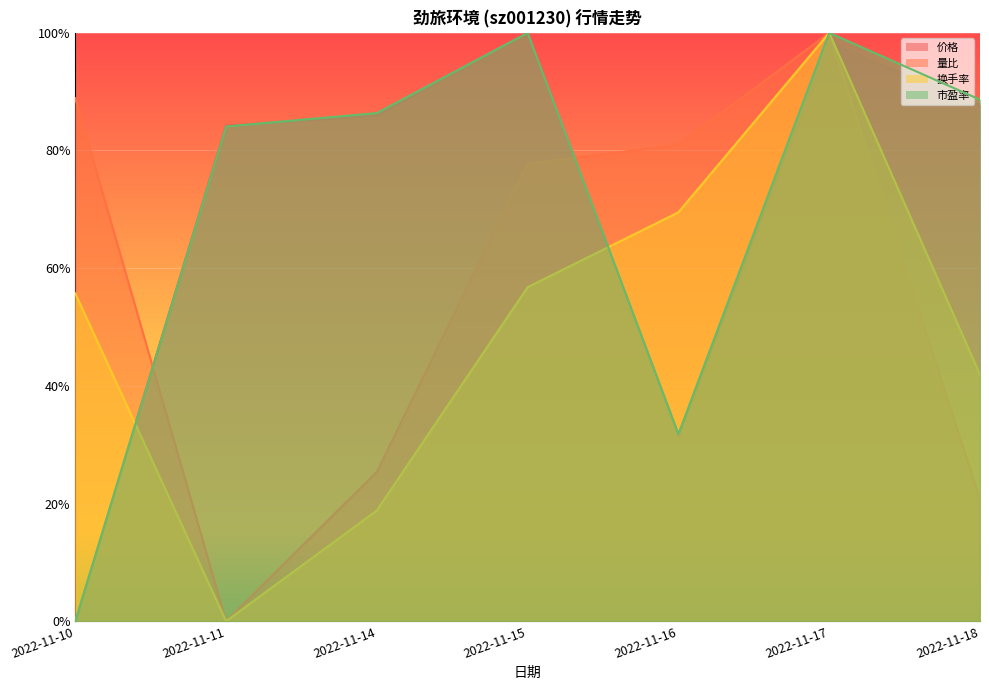

What are all the series names shown in the legend?

价格, 量比, 换手率, 市盈率